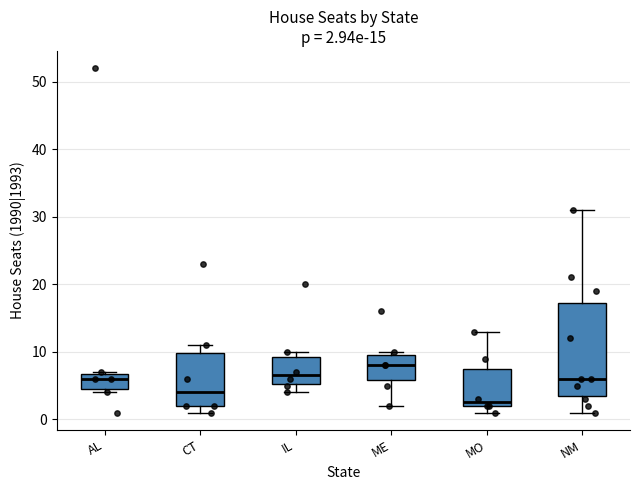

Comparing the boxes themselves (not the whiskers), which one is the tallest?

NM